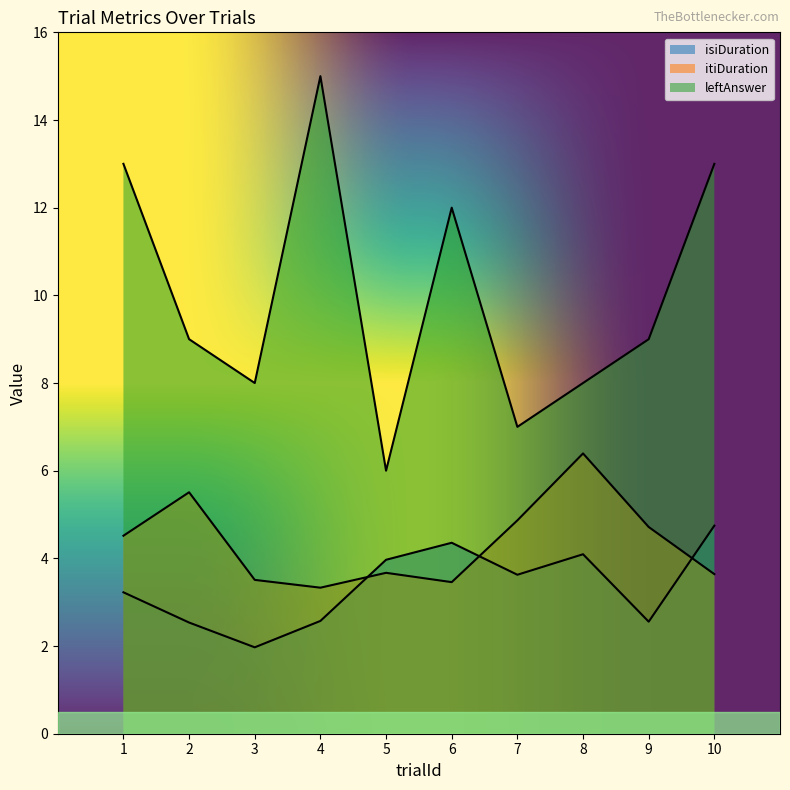

In leftAnswer, how many points are higher than both neighbors (excluding endpoints)?

2